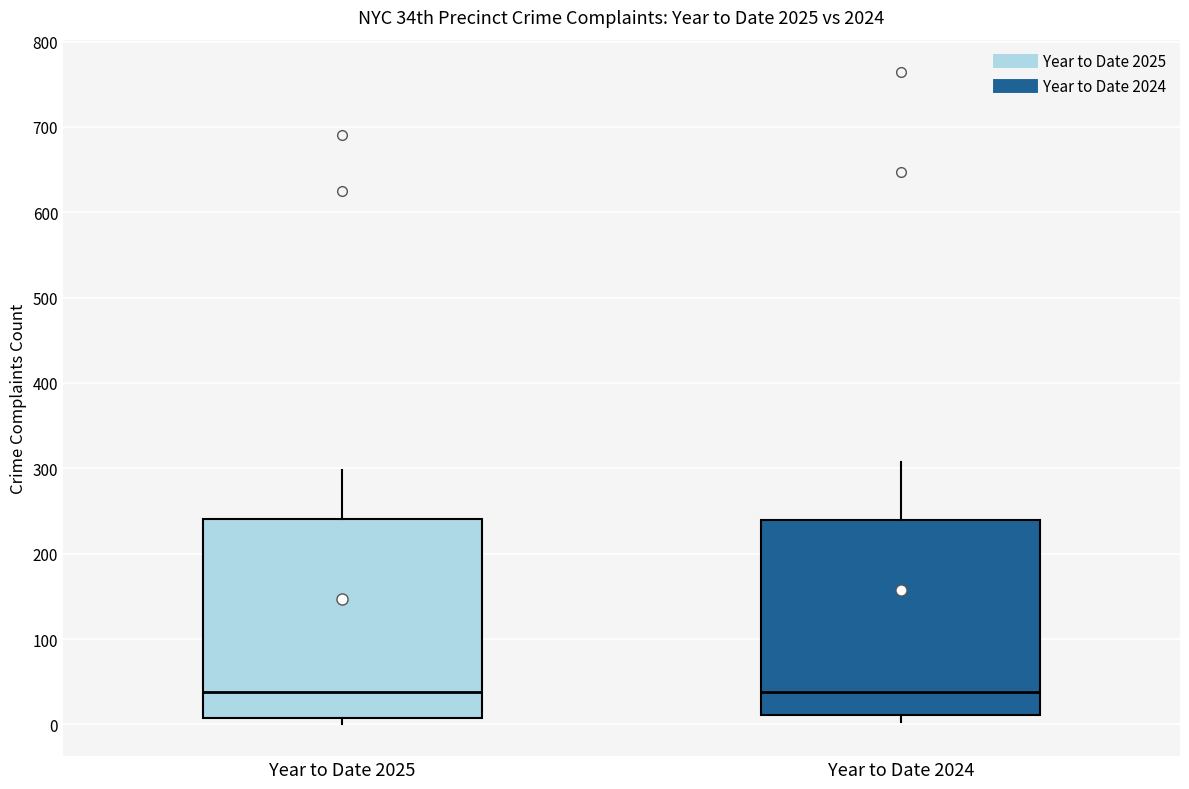

Reading left to right, transcribe this box plot: for each box, give where its median line is, the range the box spans, and where its two whiskers end, as read against the y-axis. The values are not printed on the chart, so give them approximately, as read against the axis.

Year to Date 2025: median 40, box 10 to 240, whiskers 0 to 300
Year to Date 2024: median 40, box 10 to 240, whiskers 0 to 310